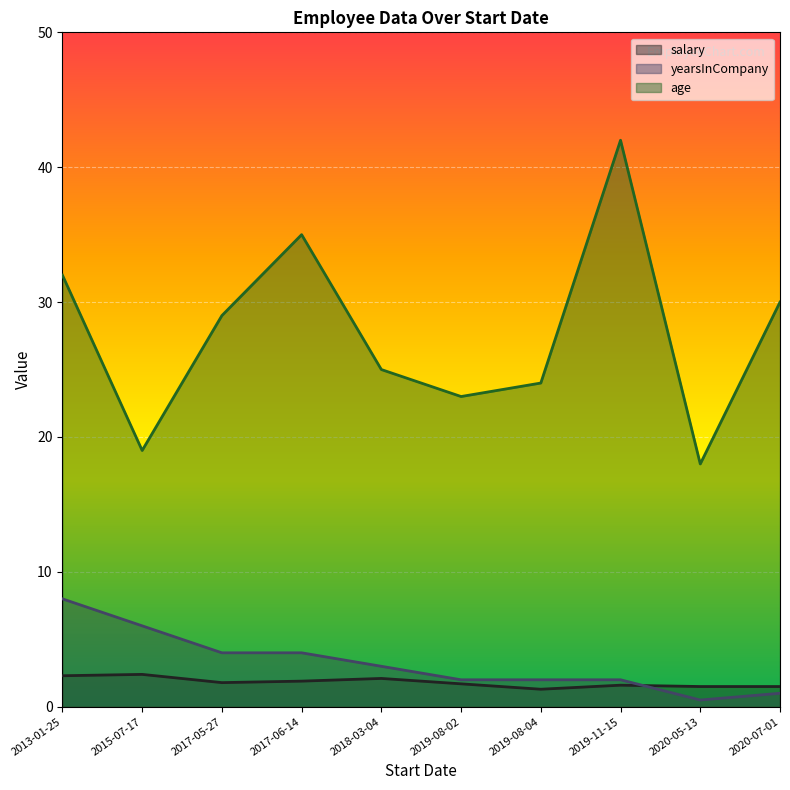

The value of salary at 2013-01-25 is 3.6. True or false?

False